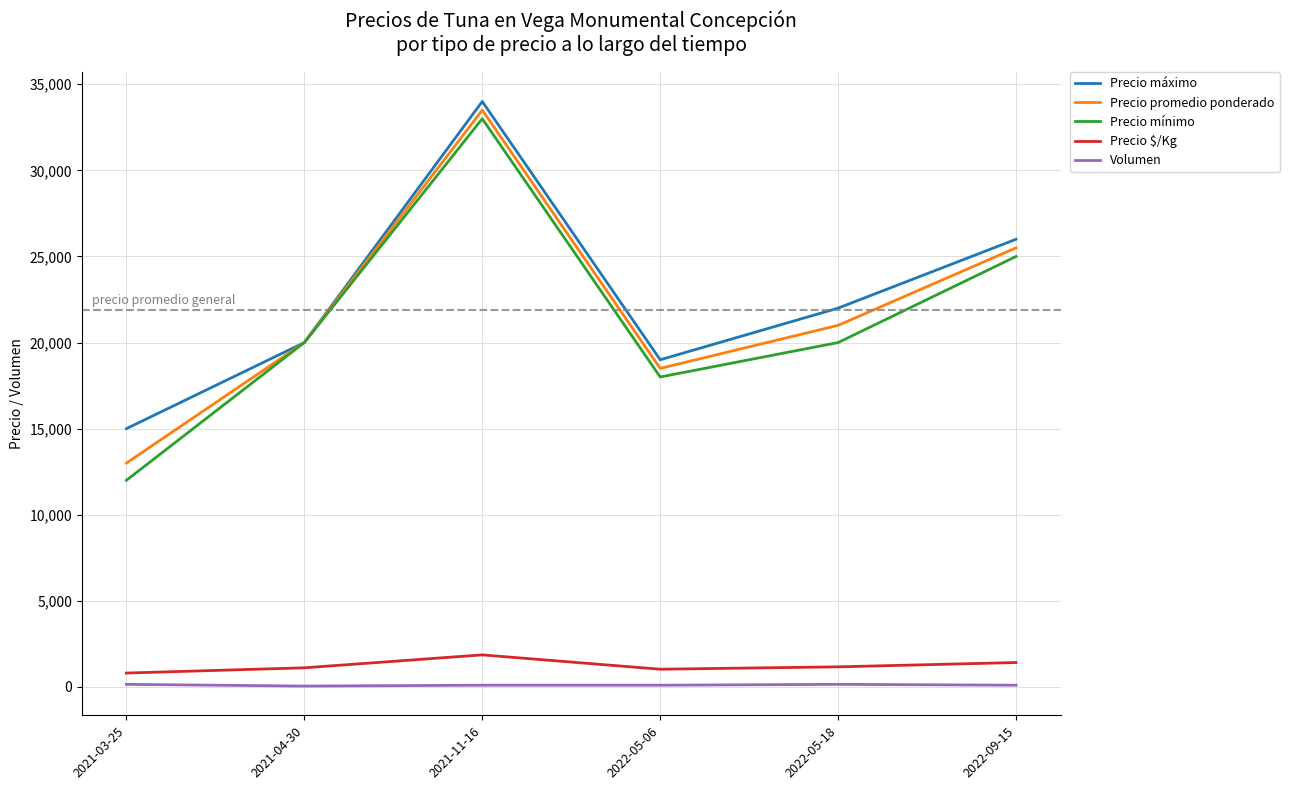

True or false: Volumen and Precio máximo cross at least once.

False